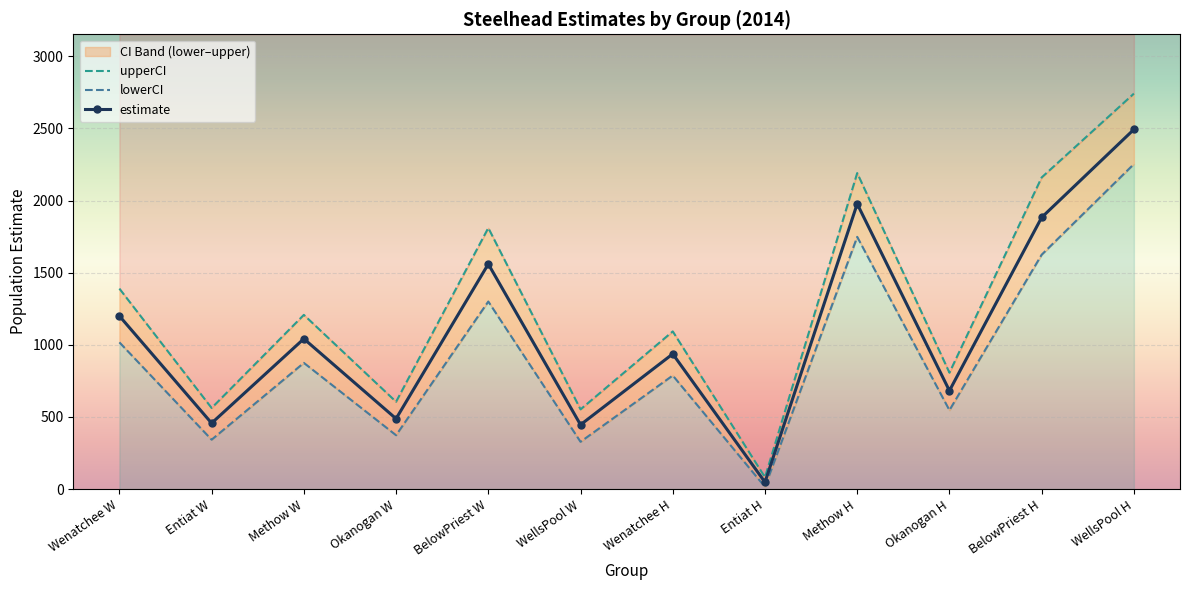

Where is the first local minimum for lowerCI?

Entiat W